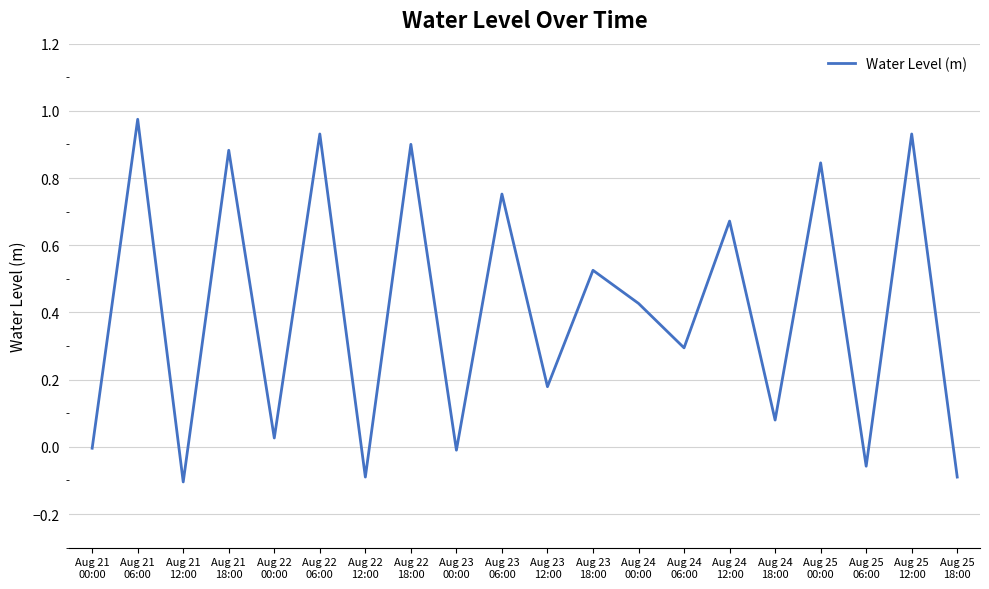

Does the chart have visible grid lines?

Yes